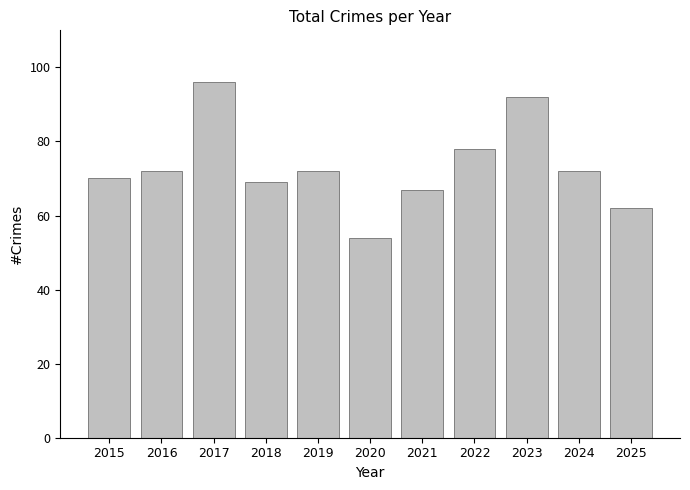

What is the difference between the second highest and second lowest values?

30